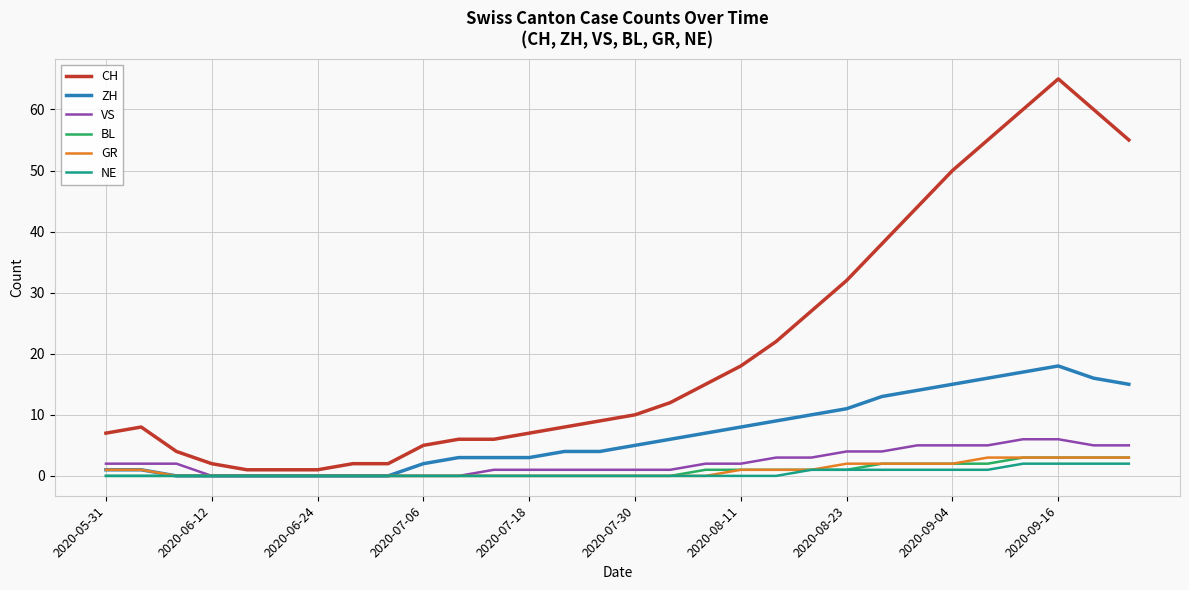

Which series has the largest range (max minus min)?

CH